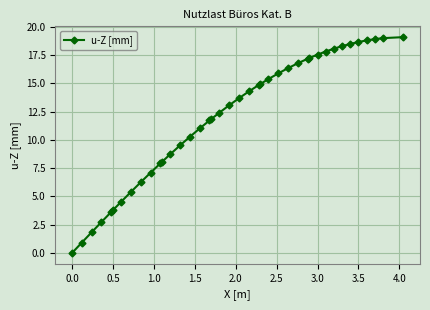

Does the chart display data point markers on the line(s)?

Yes